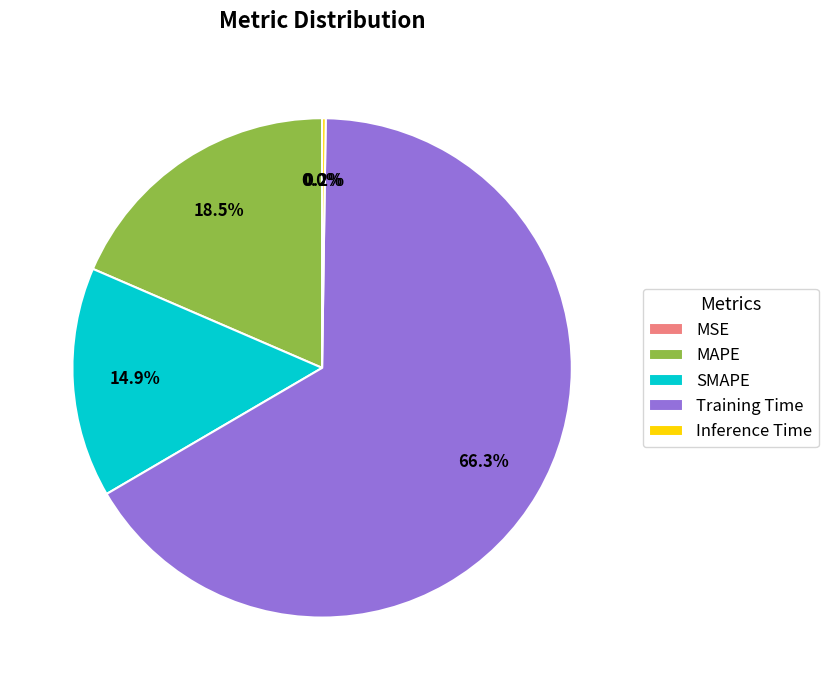

Is MAPE the majority of the pie?

No